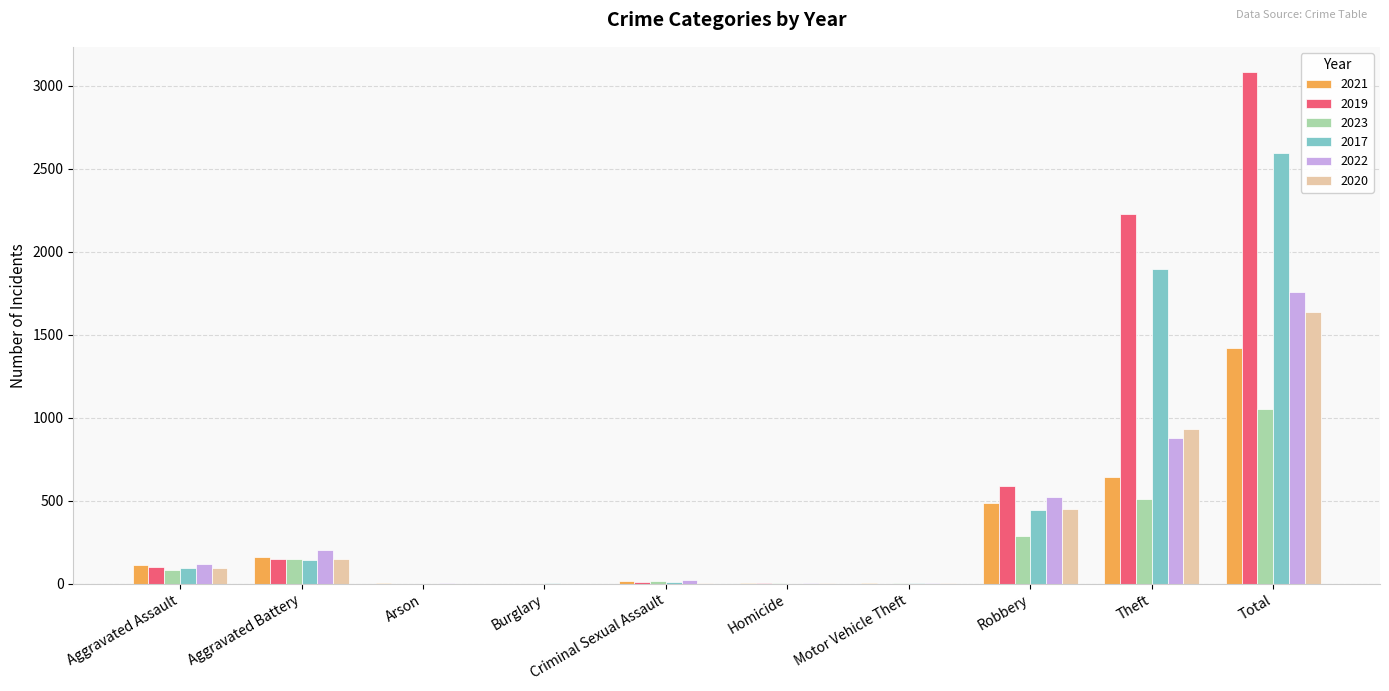

Which series changed the most between Aggravated Assault and Theft?

2019